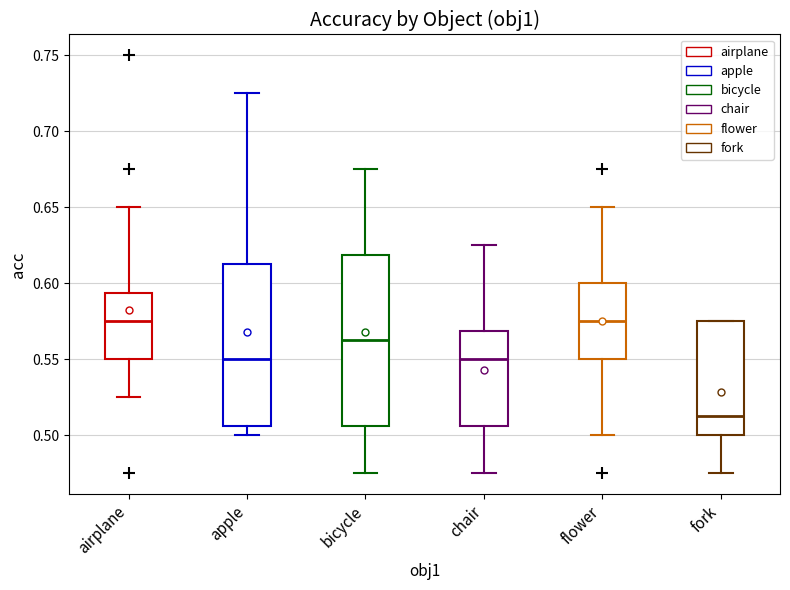

Comparing the boxes themselves (not the whiskers), which one is the tallest?

bicycle